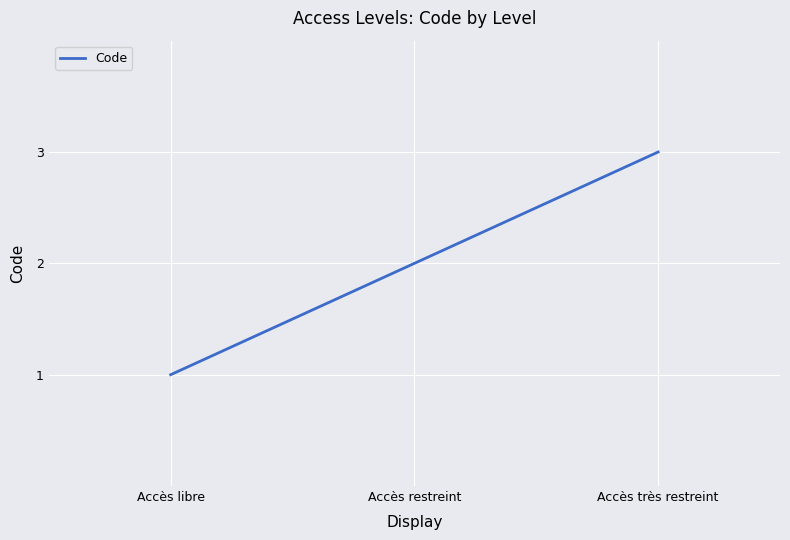

Which has a higher value, Accès restreint or Accès très restreint?

Accès très restreint